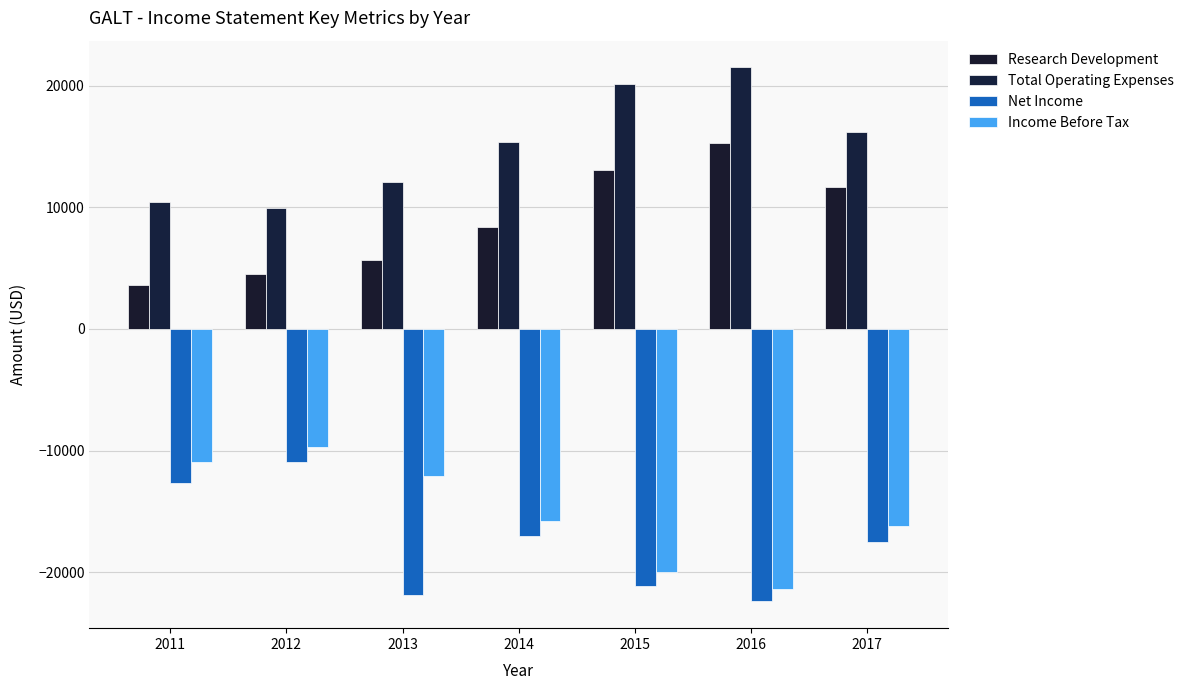

What is the average value of the Income Before Tax series?

-15157